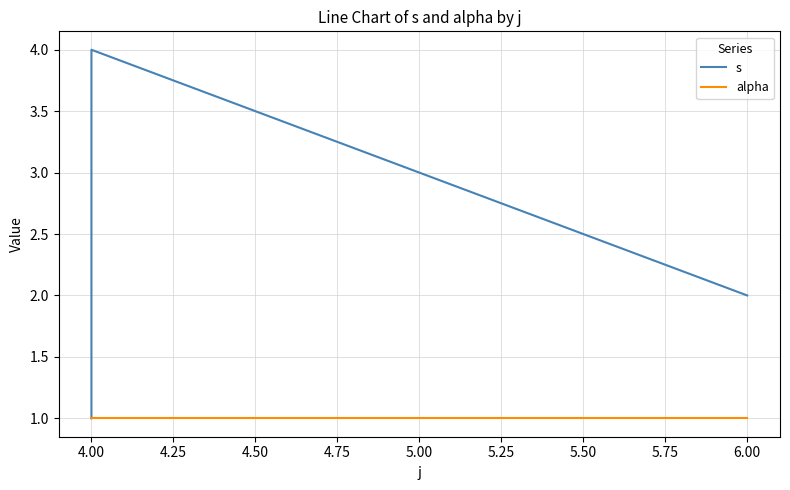

True or false: s has a value of 3 at 4.00.

False